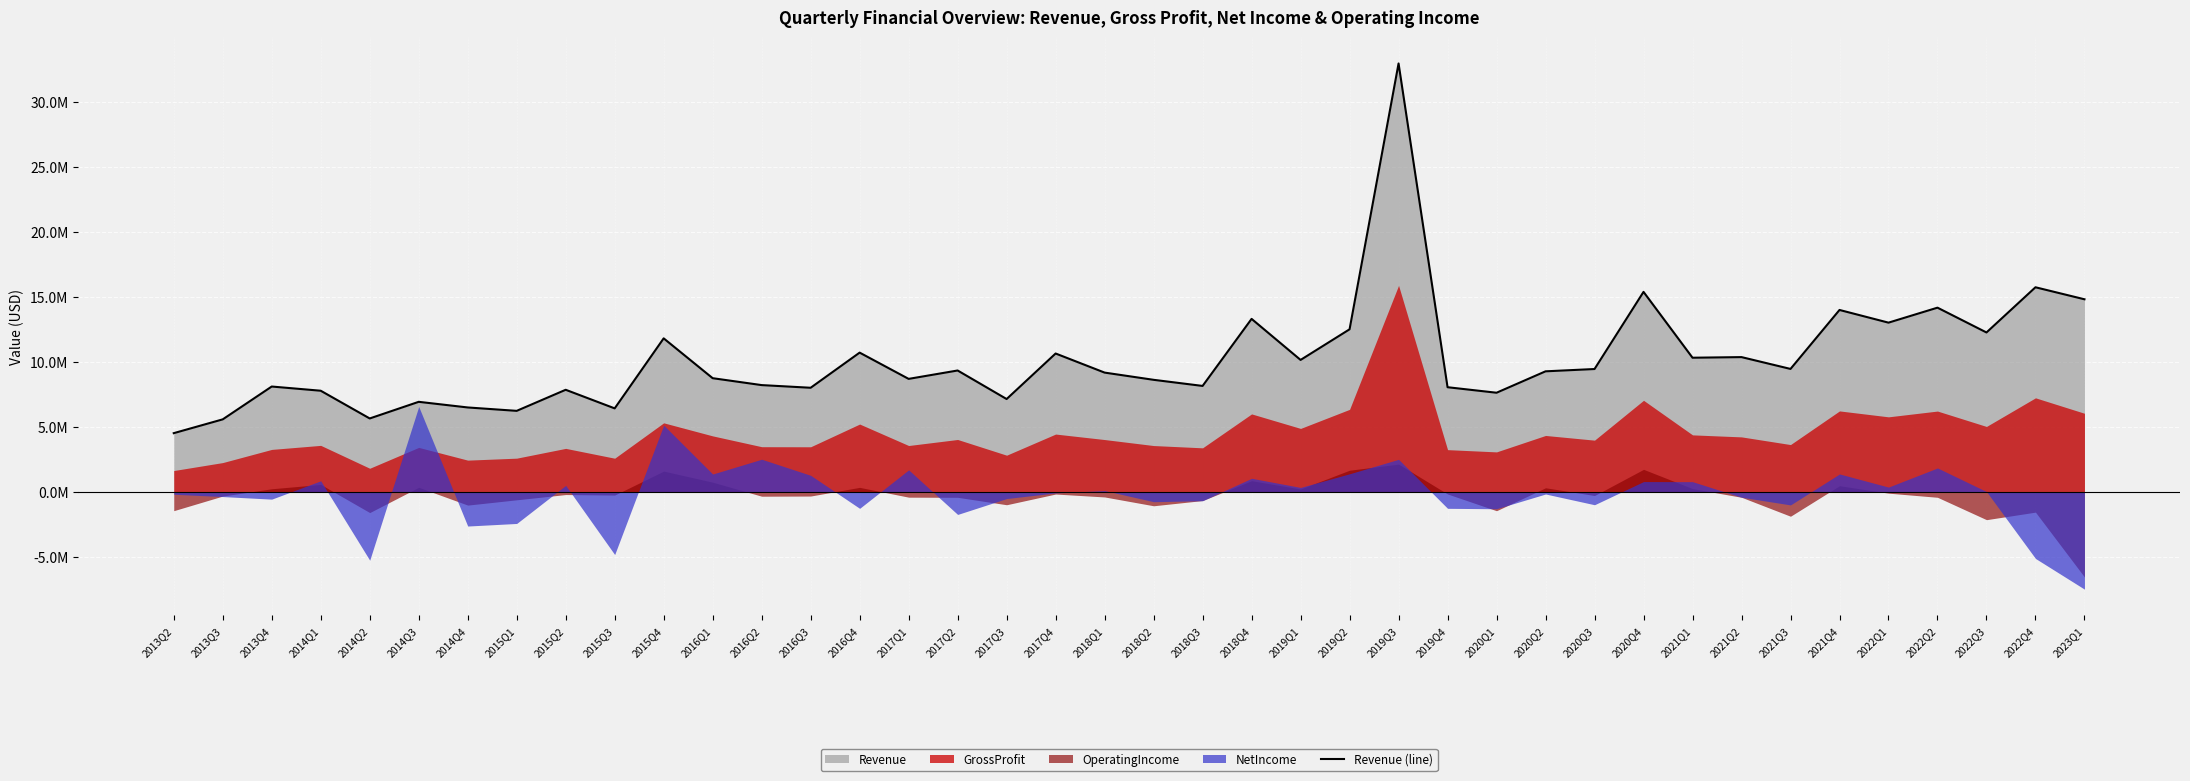

How many values exceed 9256000?

19